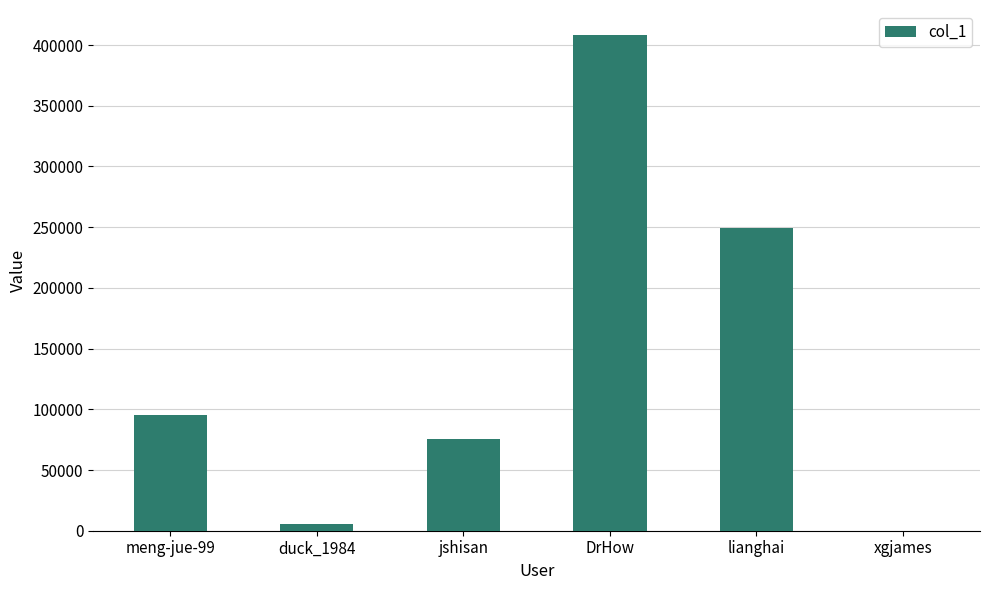

Reading left to right, list all the values displayed in this chart.

95066	5550	75857	408470	249440	182